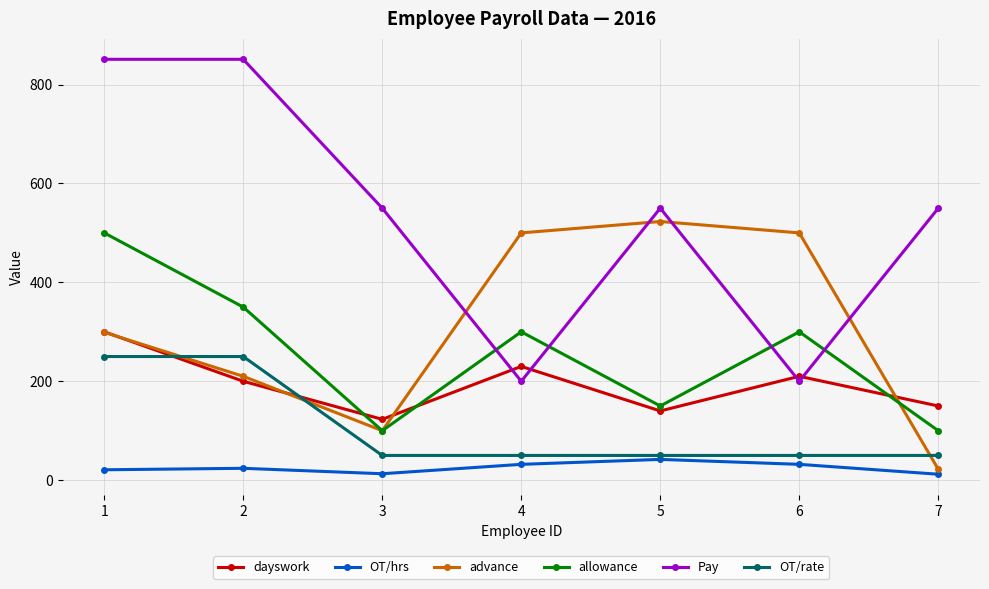

What is the difference between the advance values at 6 and 1?

201